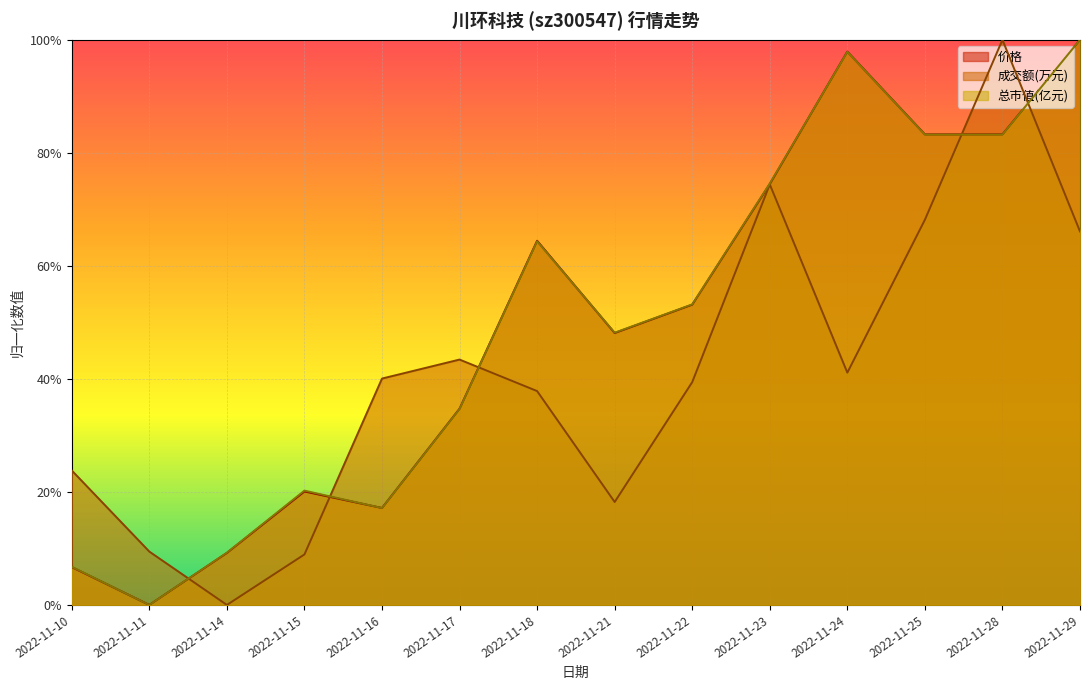

True or false: 成交额(万元) has more than 0 interior local peaks.

True